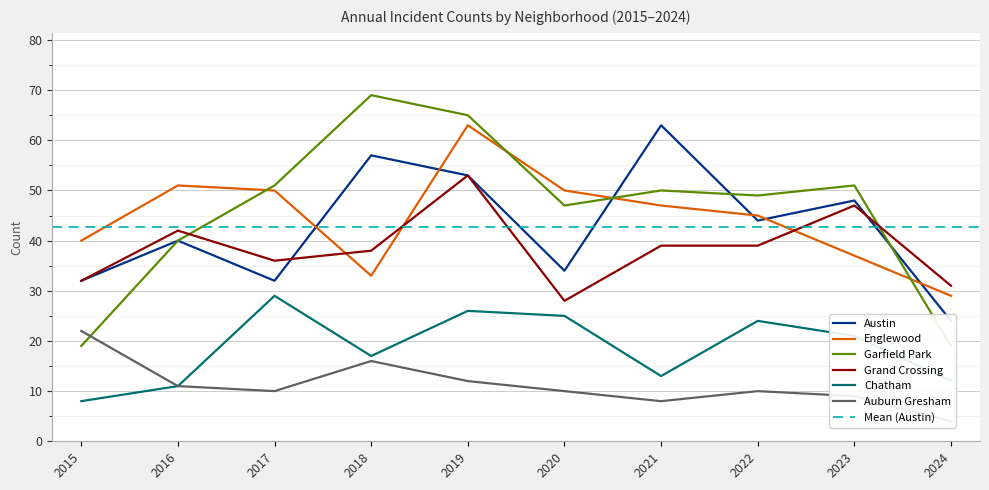

True or false: Englewood has a value of 47 at 2021.

True